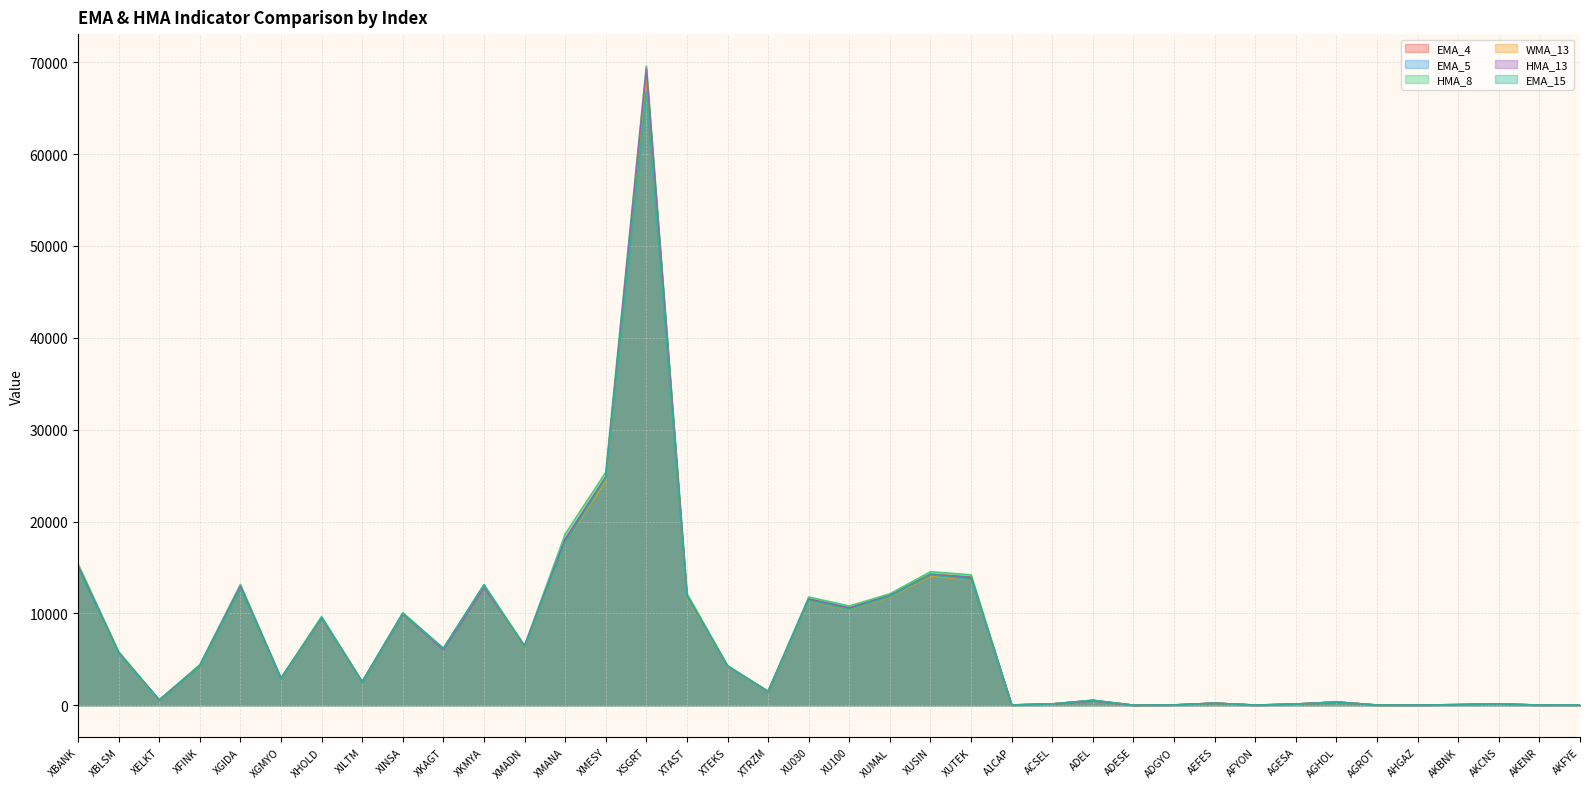

How many lines are shown in the chart?

6